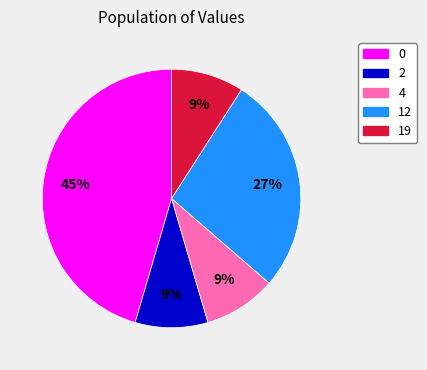

True or false: 2 accounts for 20% of the total.

False